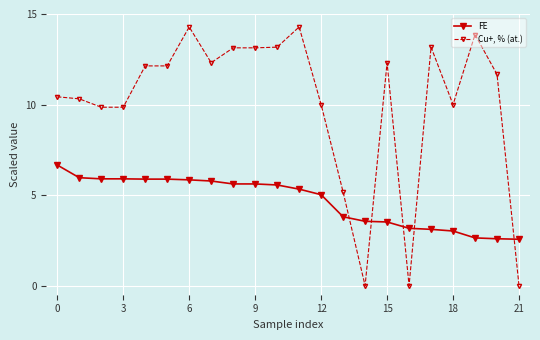

Which series has the widest spread of values?

Cu+, % (at.)